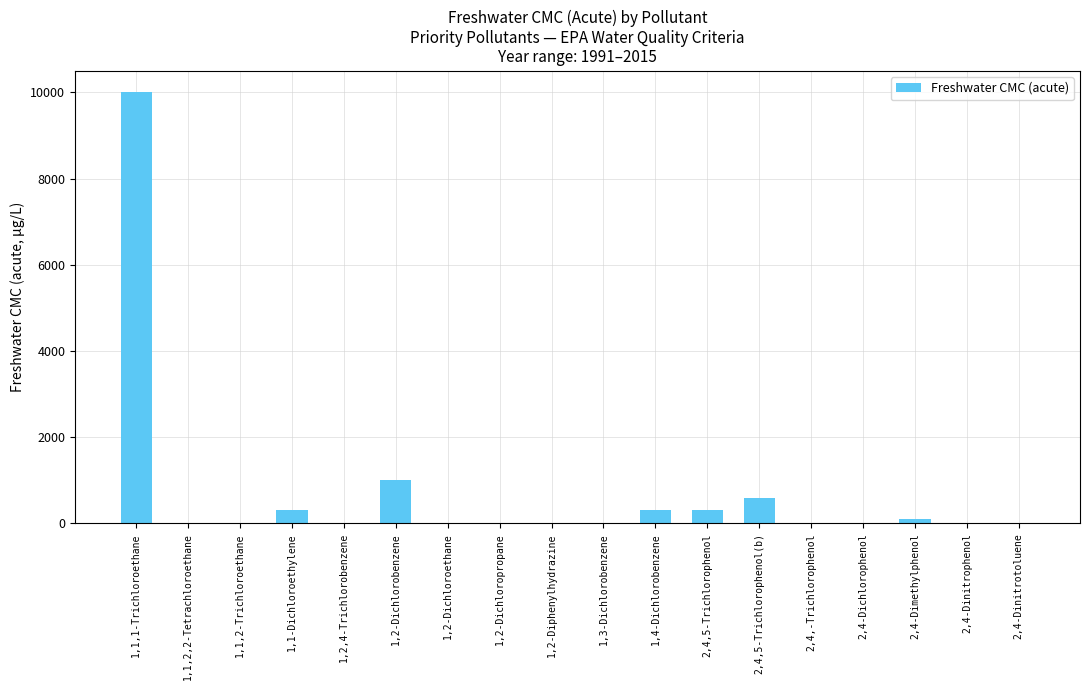

At which label is the value closest to 5000?

1,2-Dichlorobenzene